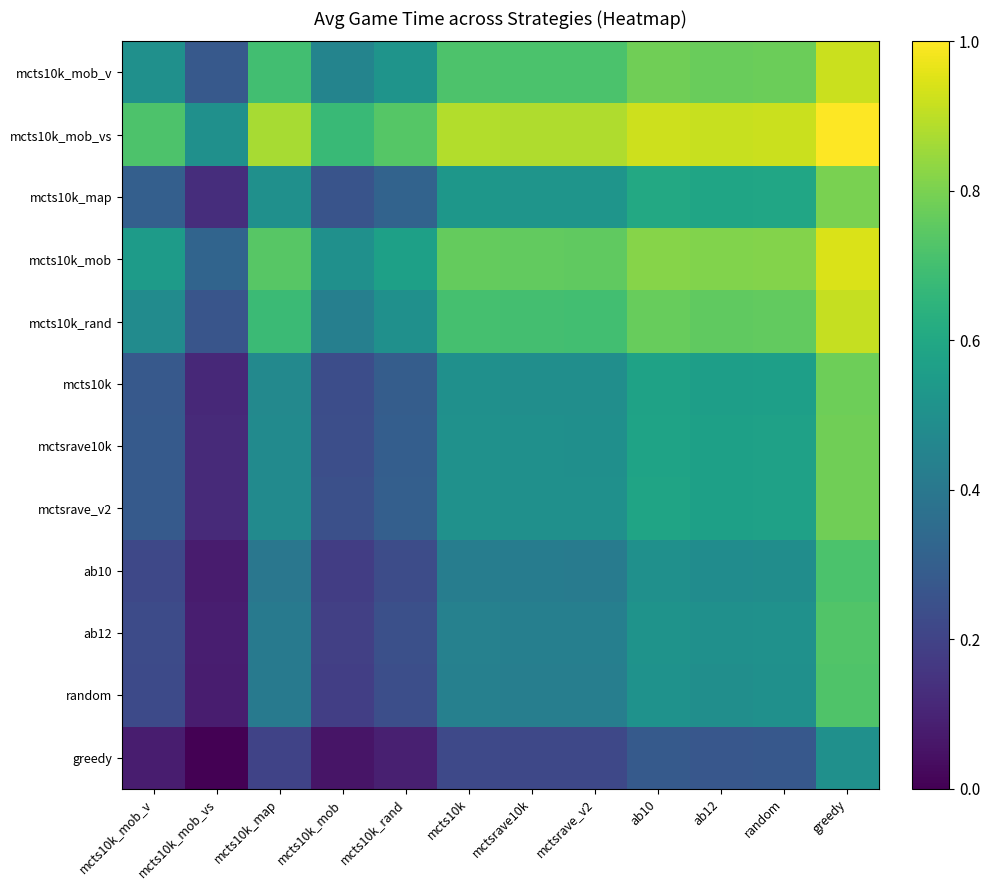

What is the difference between the highest and lowest values at mcts10k_mob_v?

0.6